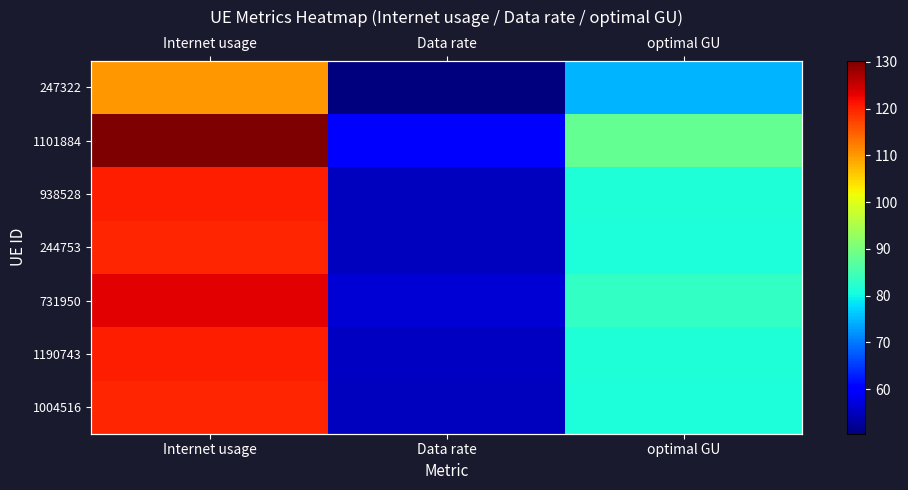

What is the difference between the highest and lowest values at optimal GU?

13.6